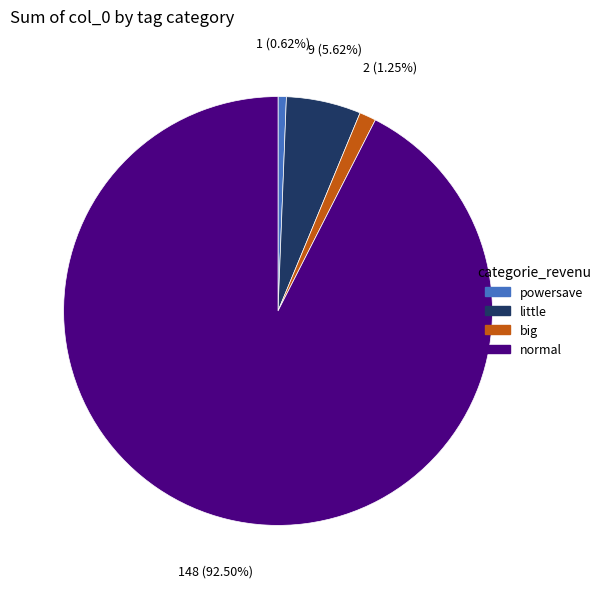

True or false: little accounts for 18% of the total.

False